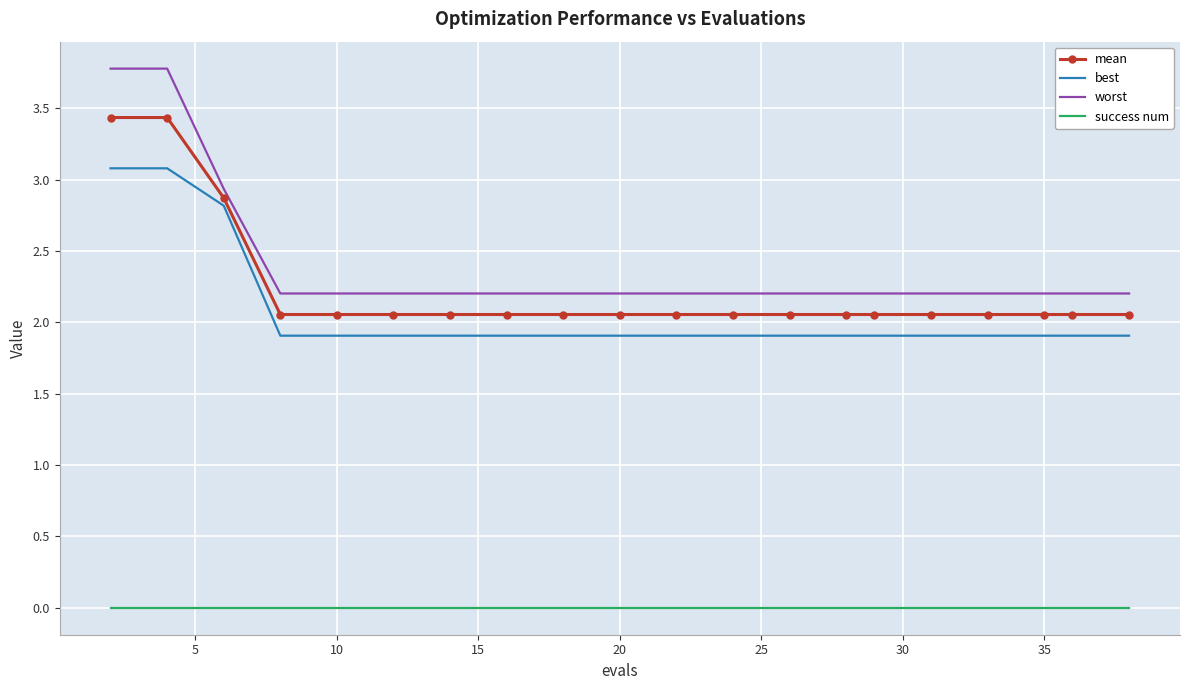

Which series has the largest range (max minus min)?

worst